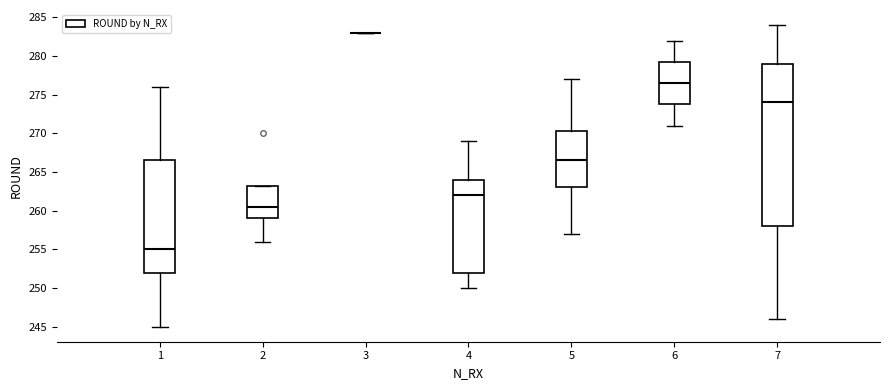

Where does the upper whisker of the box at x = 7 end on the y-axis? The values are not printed on the chart, so give them approximately, as read against the axis.

284.0